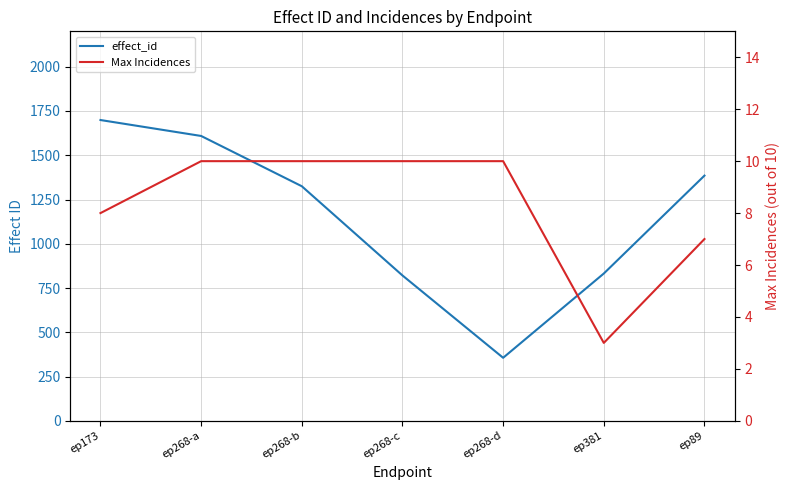

What is the label of the 3rd point from the left?

ep268-b